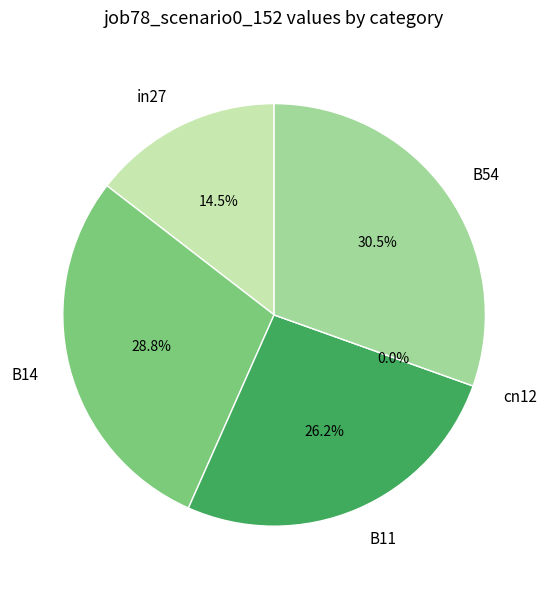

The B11 slice represents 41% of the pie. True or false?

False